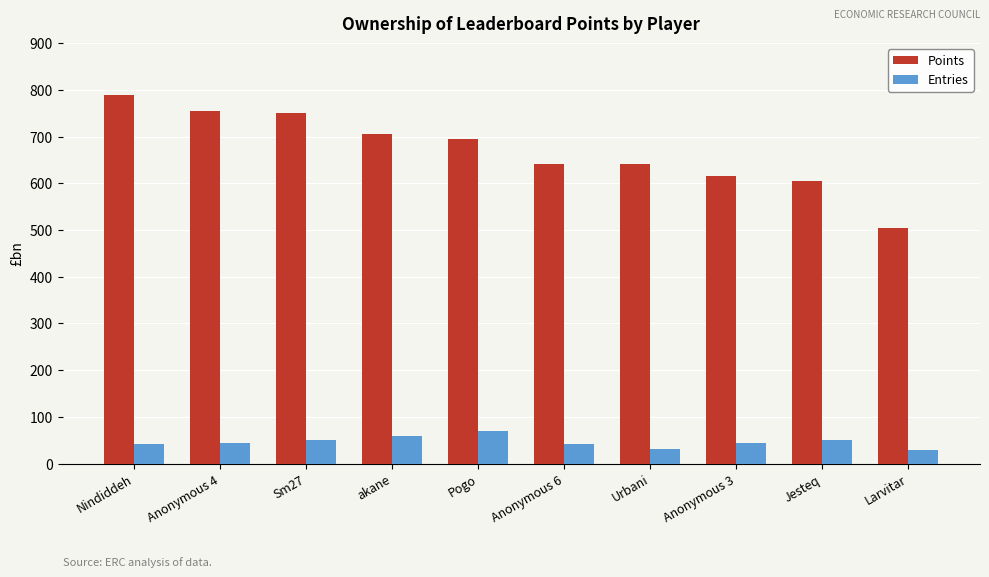

Is the value of Points at Nindiddeh greater than the value of Entries at Jesteq?

Yes